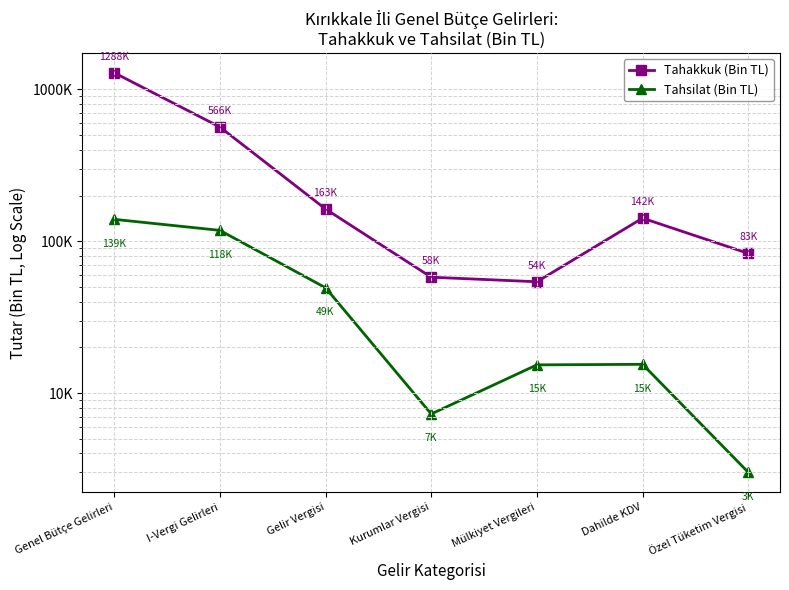

Reading right to left, extract all data points from this chart.

Tahakkuk (Bin TL): 83148	141903	54065	57939	163053	565595	1288242
Tahsilat (Bin TL): 3005	15451	15324	7277	49365	117899	139378